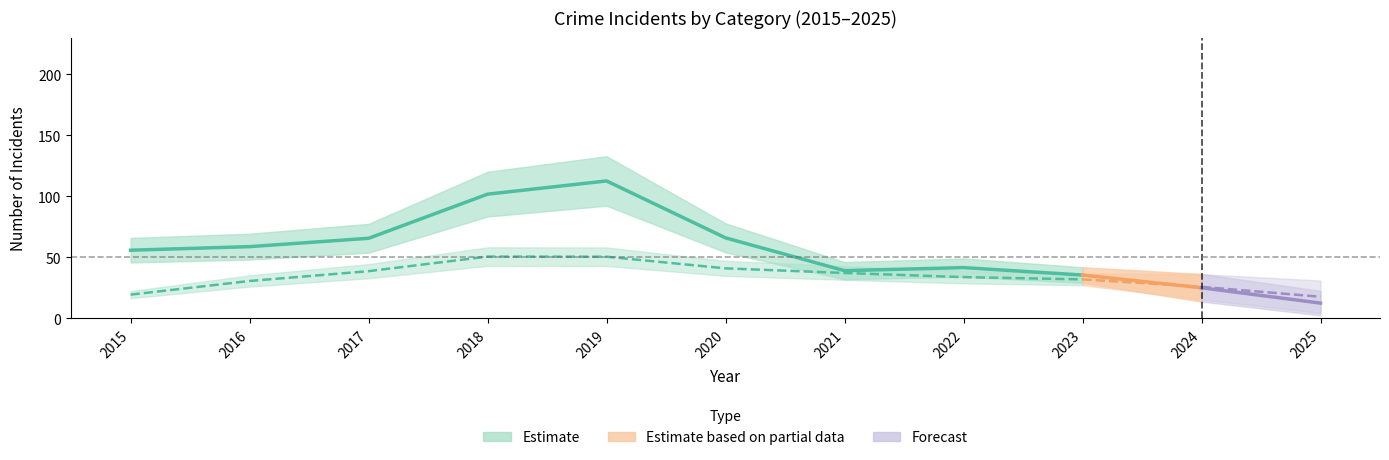

Is this an area chart (filled region under the line)?

No